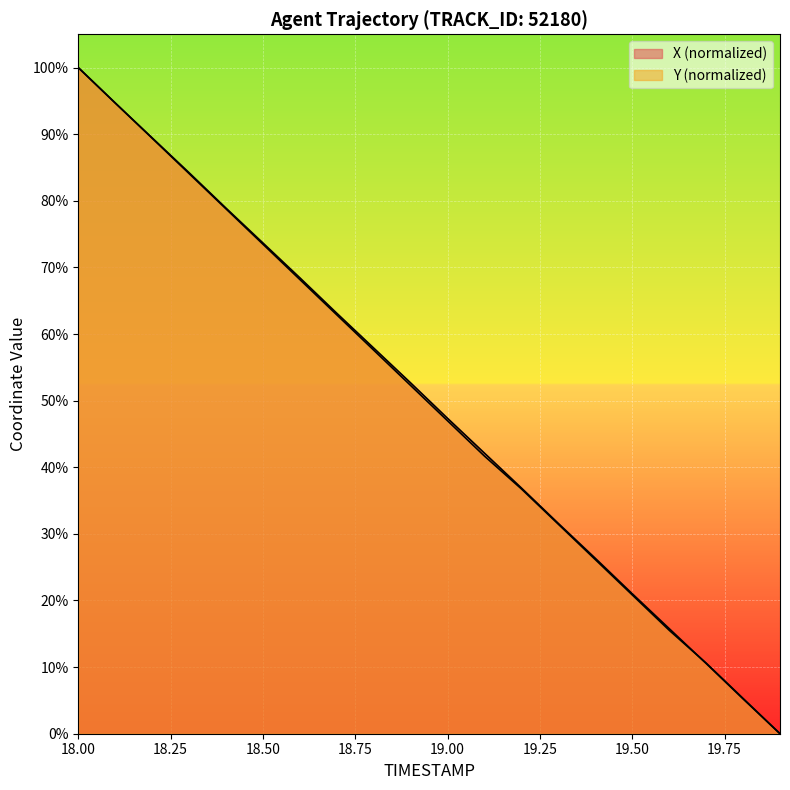

Which series has the widest spread of values?

X